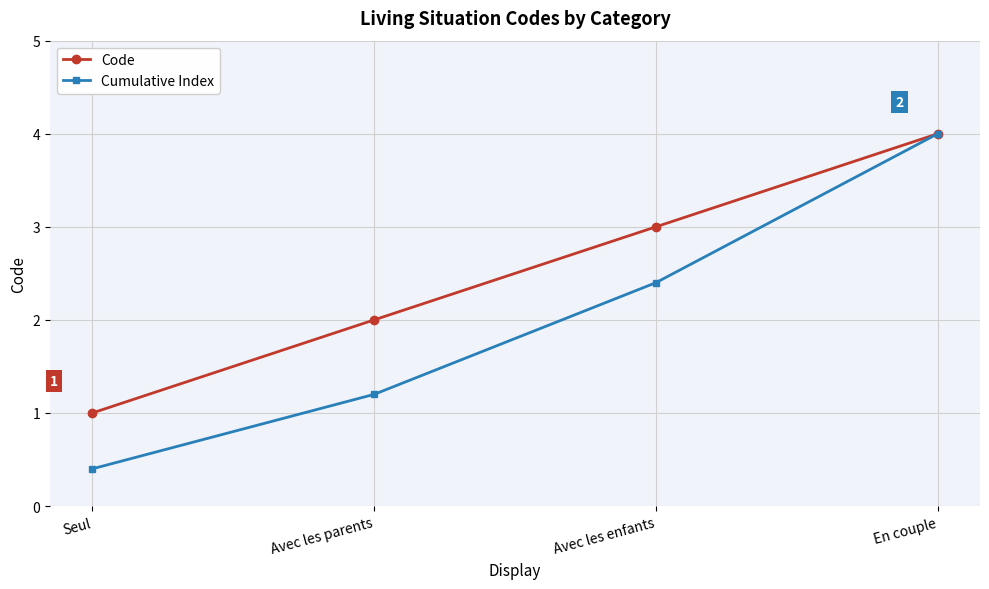

The Cumulative Index series shows 2.0 at Avec les parents. True or false?

False